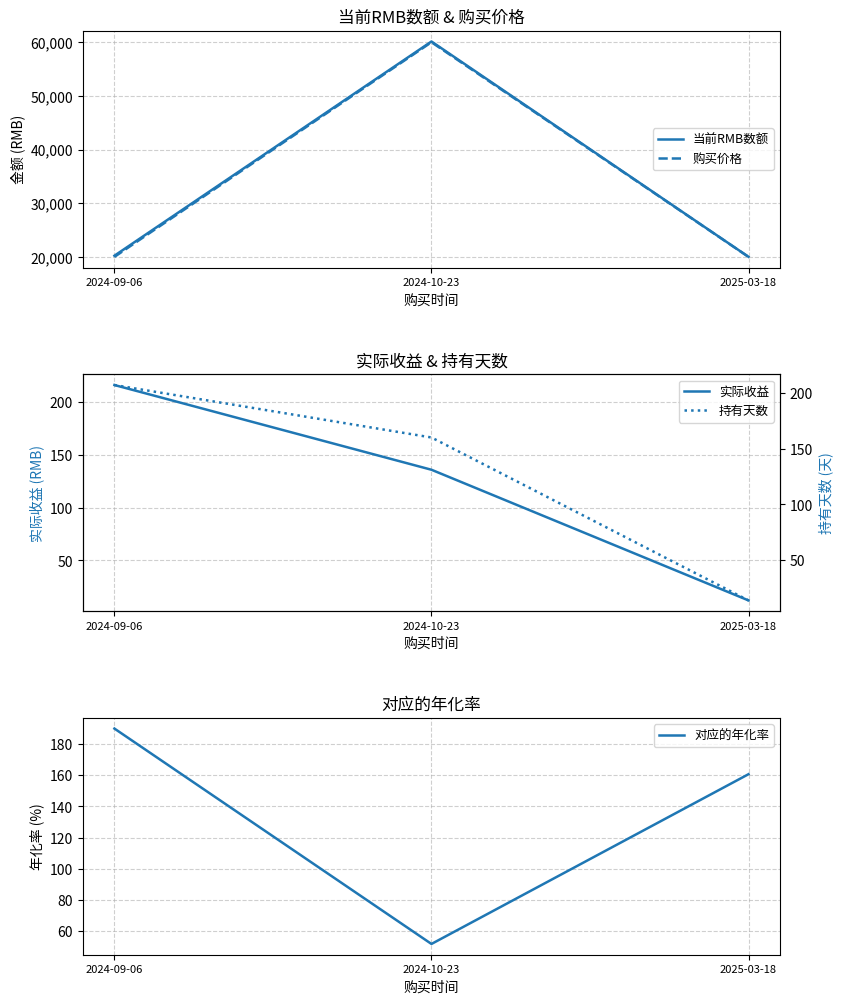

Which category has the lowest value in the 实际收益 series?

2025-03-18